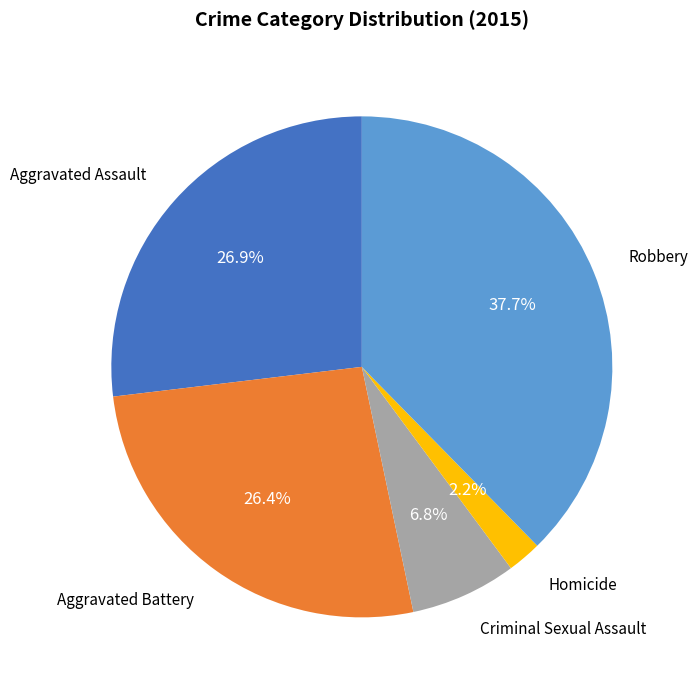

True or false: Criminal Sexual Assault accounts for 7% of the total.

True